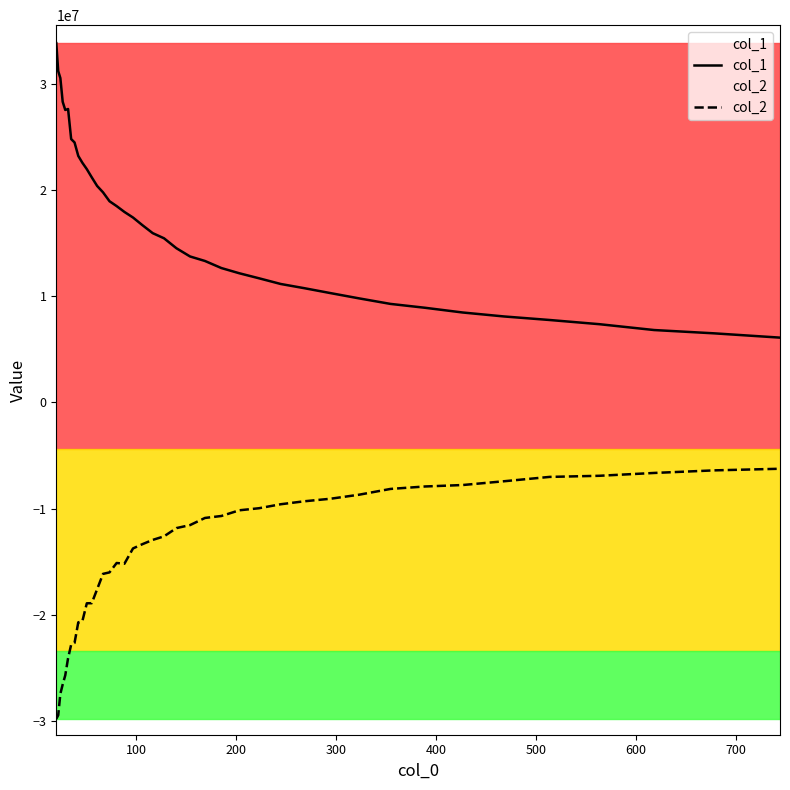

Does the chart have visible grid lines?

No